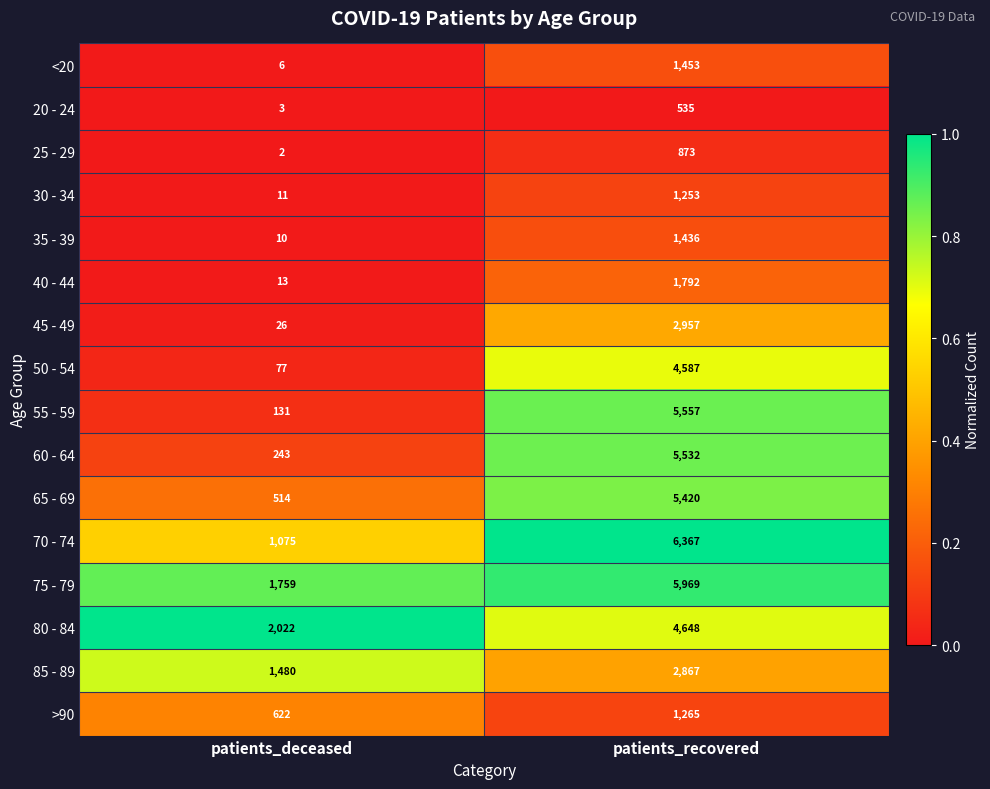

Is it true that 65 - 69 equals 2009 at patients_recovered?

False